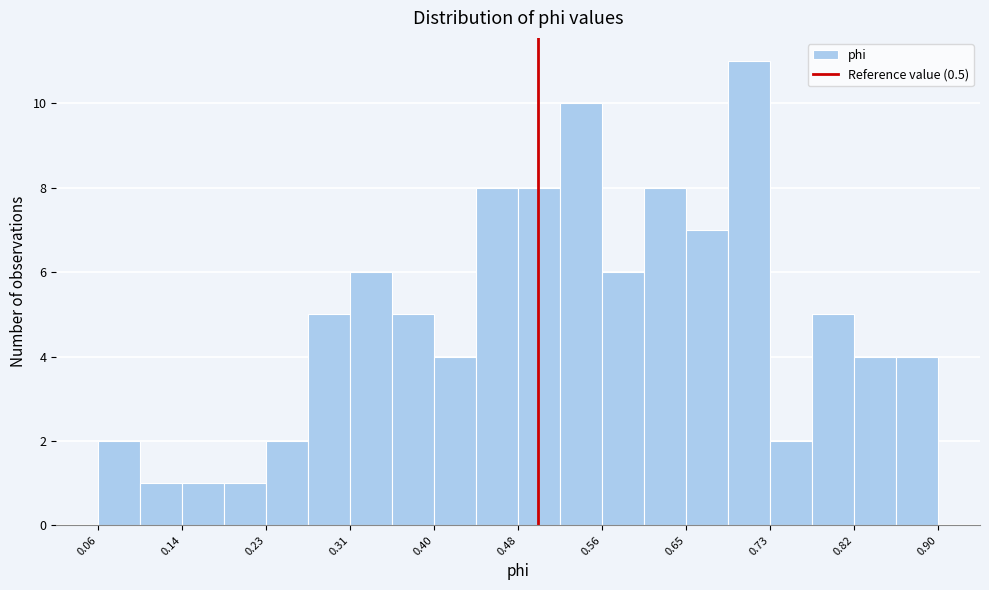

How tall is the bar that spans 0.48 to 0.52 on the x-axis? Neither the bar edges nor the heights are printed on the chart, so give them approximately, as read against the axes.

8